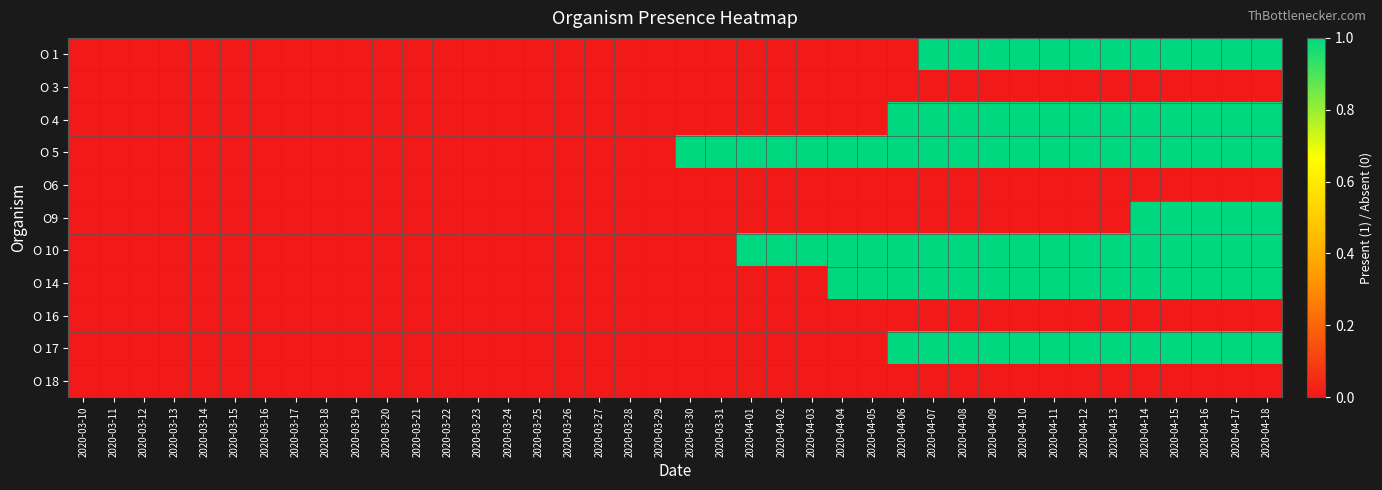

What is the greatest value displayed?

1